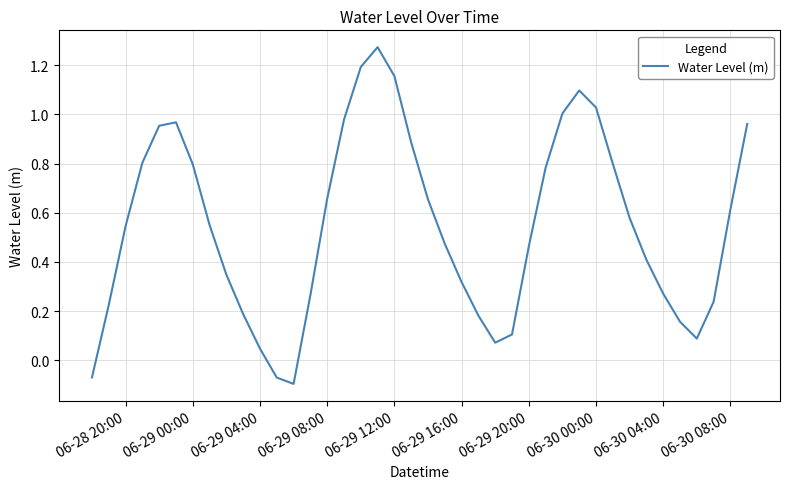

What is the difference between the maximum and minimum values?

1.4